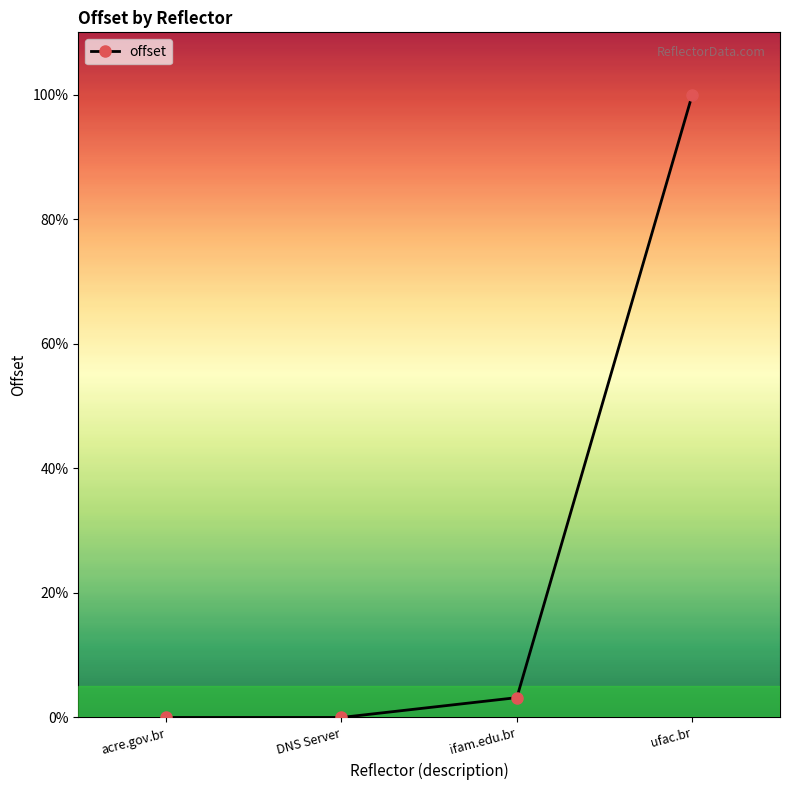

True or false: the data shows 0.0 at acre.gov.br.

True